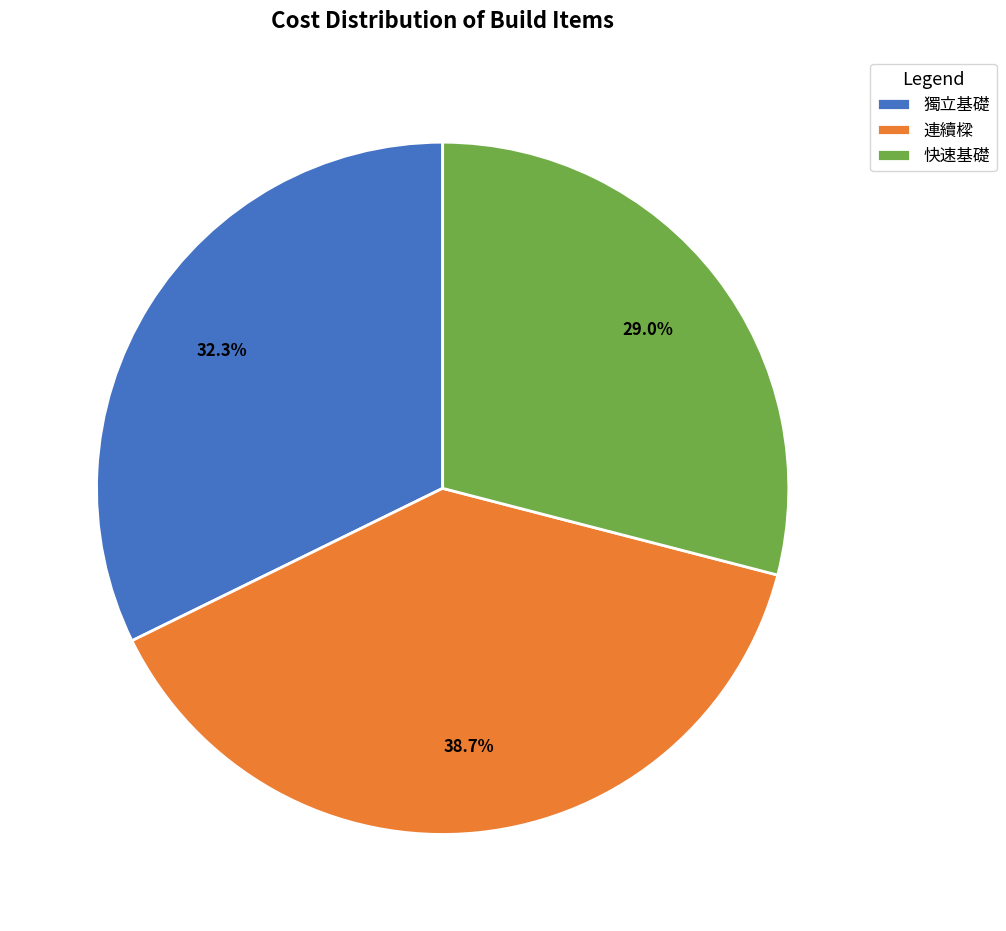

To the nearest percent, what is the difference between the 獨立基礎 and 連續樑 slice percentages?

6%